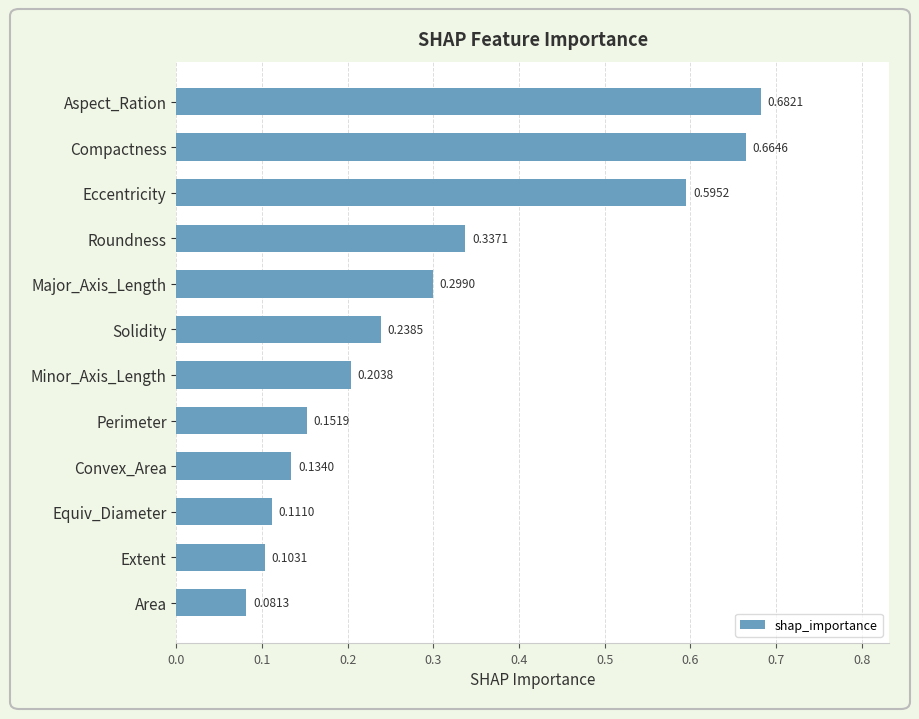

What is the sum of all values?

3.6